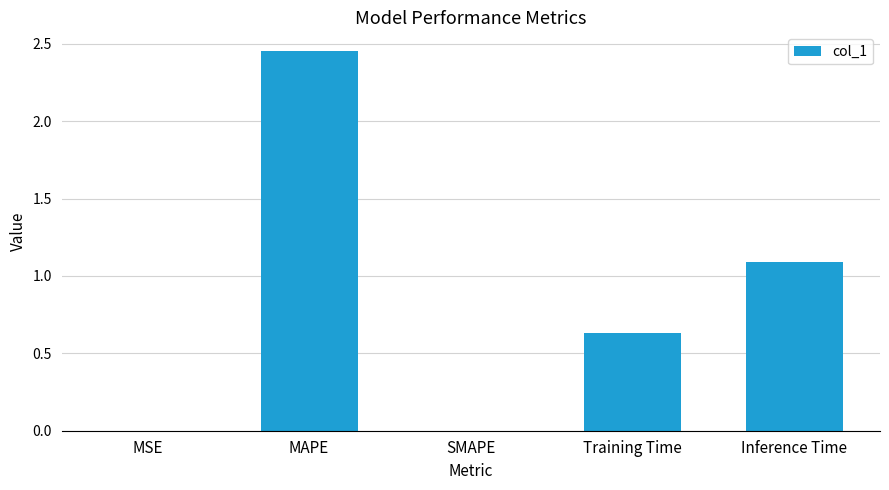

Where is the data nearest to the value 1?

Inference Time